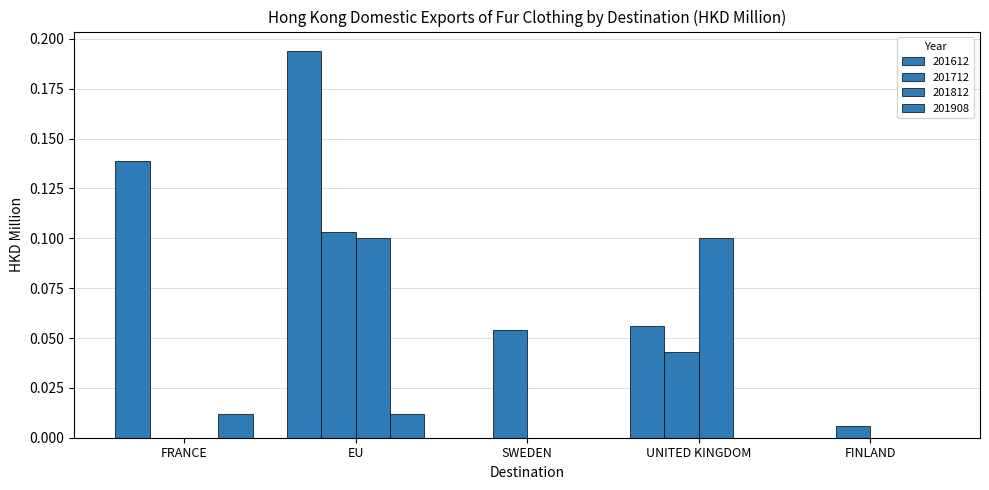

At UNITED KINGDOM, list the series in order from largest to smallest.

201812, 201612, 201712, 201908